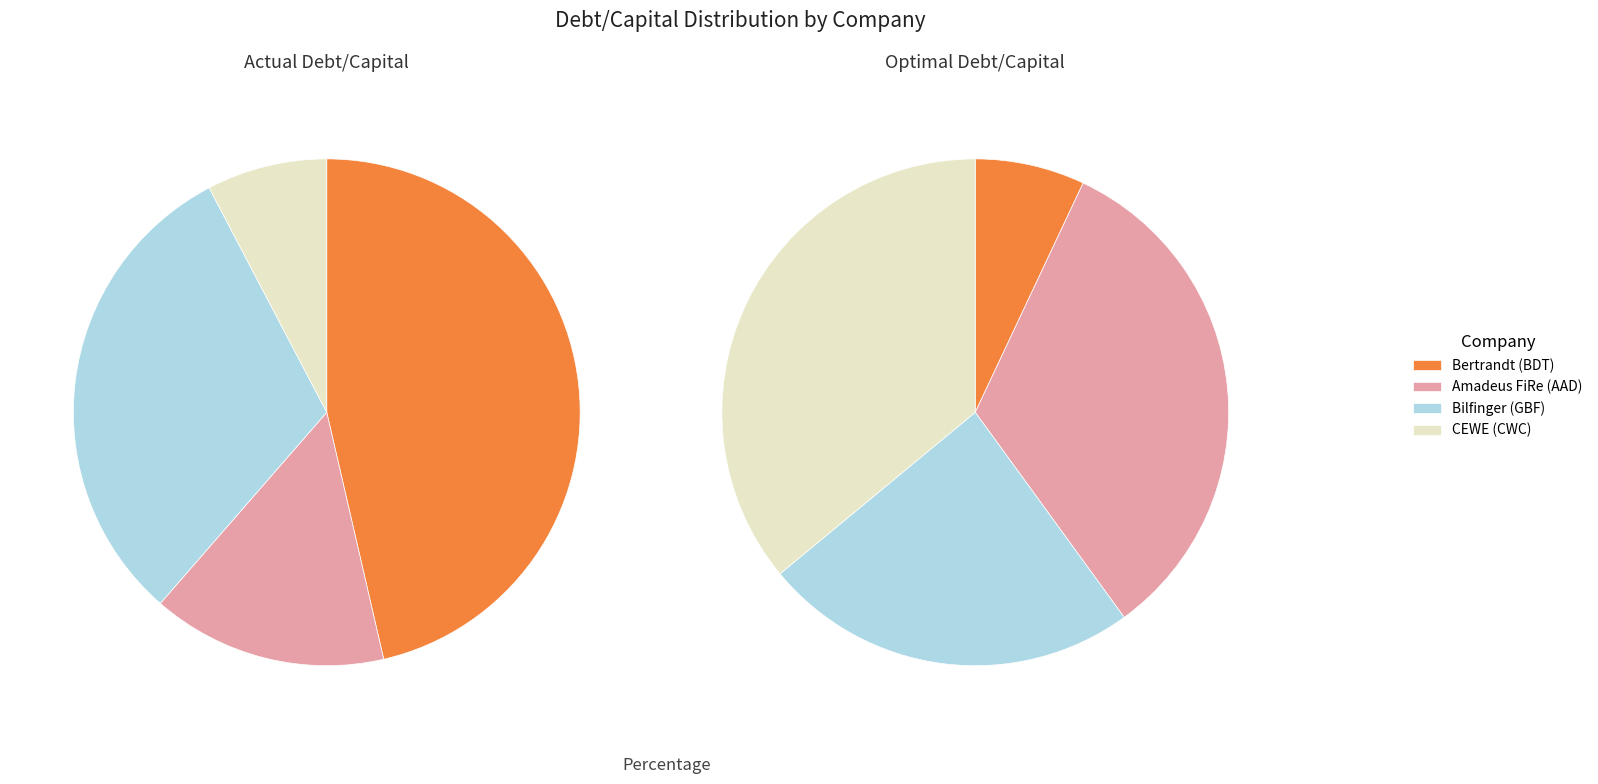

Do CEWE Stiftung & Co. KGaA (XTRA:CWC) and Bilfinger SE (XTRA:GBF) together represent more than half of the pie?

No